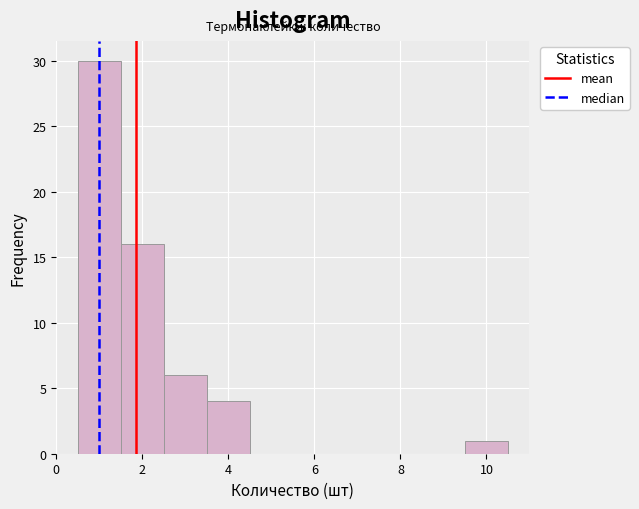

Reading left to right, transcribe this chart: for each bar, give the range it covers on the x-axis and its height. Neither the bar edges nor the heights are printed on the chart, so give them approximately, as read against the axes.

0.5 to 1.5: 30
1.5 to 2.5: 16
2.5 to 3.5: 6
3.5 to 4.5: 4
4.5 to 5.5: 0
5.5 to 6.5: 0
6.5 to 7.5: 0
7.5 to 8.5: 0
8.5 to 9.5: 0
9.5 to 10.5: 1